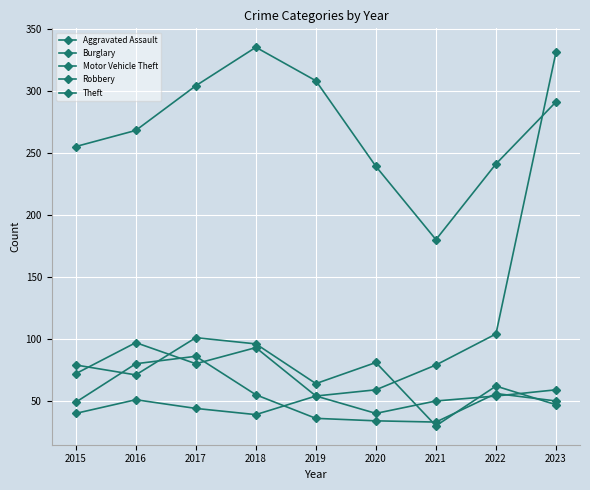

At how many categories does at least one series exceed 196?

8